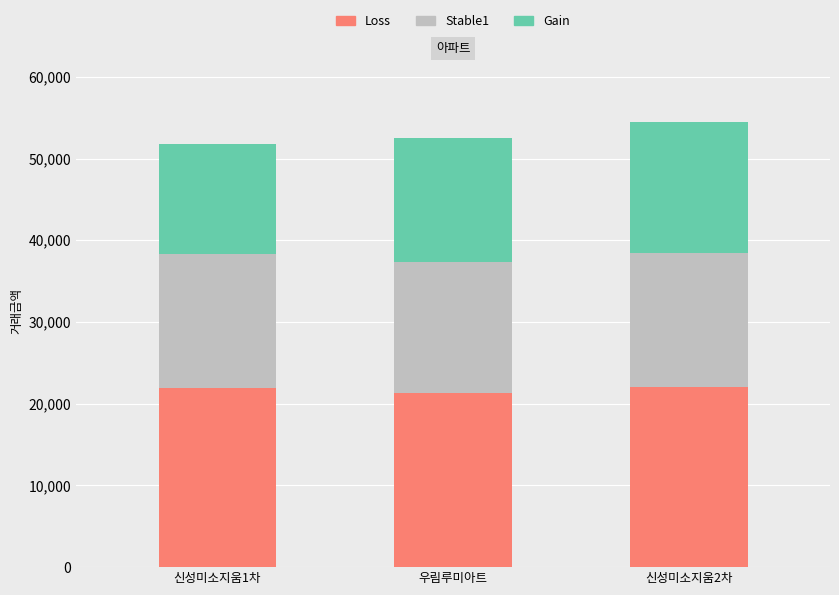

At which category is the sum across all series the highest?

신성미소지움2차